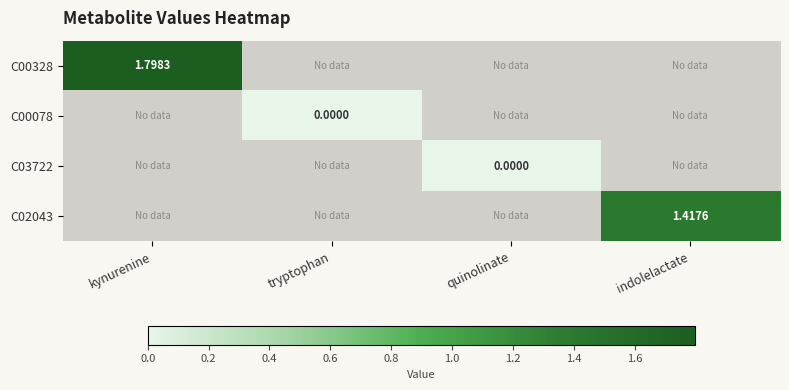

At which label does C00078 reach its minimum?

kynurenine